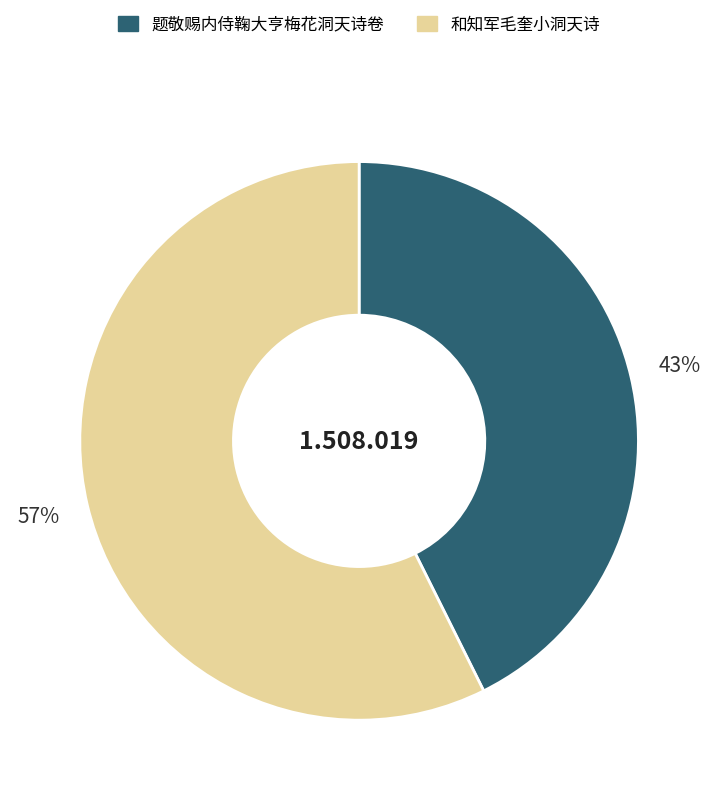

To the nearest percent, what portion does 题敬赐内侍鞠大亨梅花洞天诗卷 represent?

43%